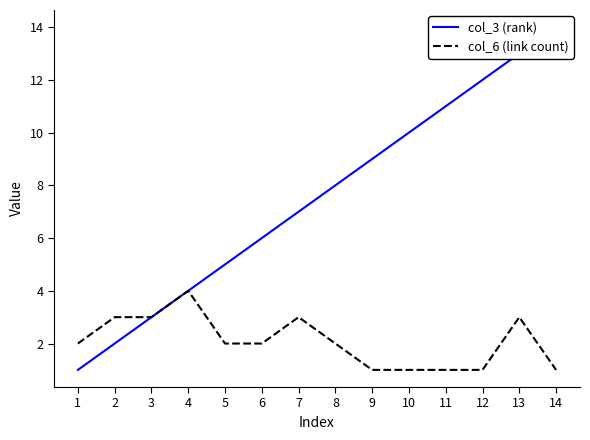

Count the number of data series in this chart.

2